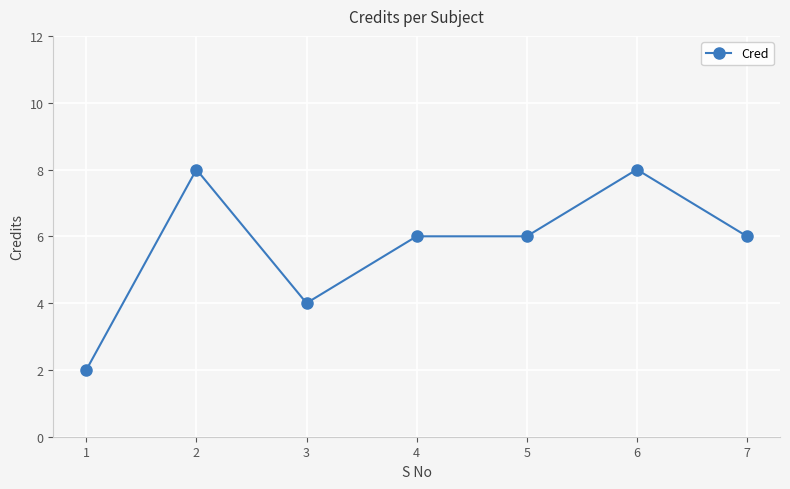

True or false: the data has more than 0 interior local peaks.

True